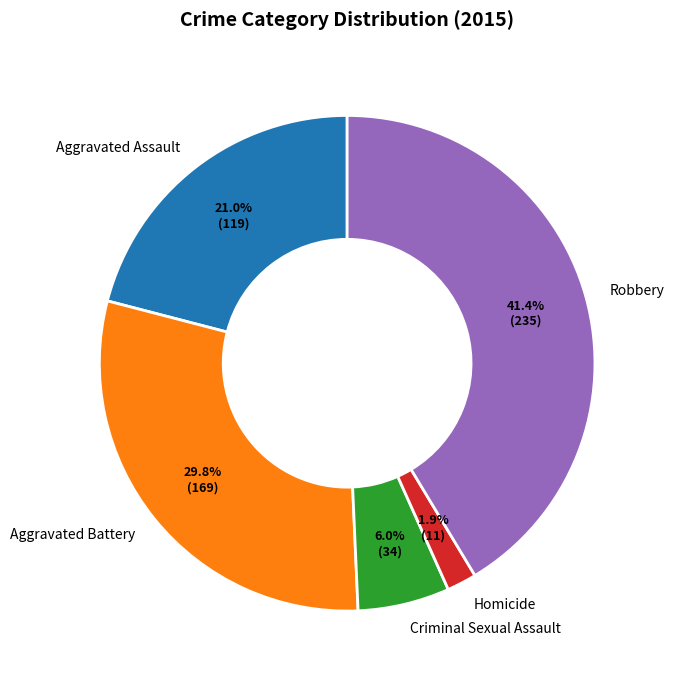

Approximately how many times larger is the value at Criminal Sexual Assault compared to Aggravated Assault?

0.3